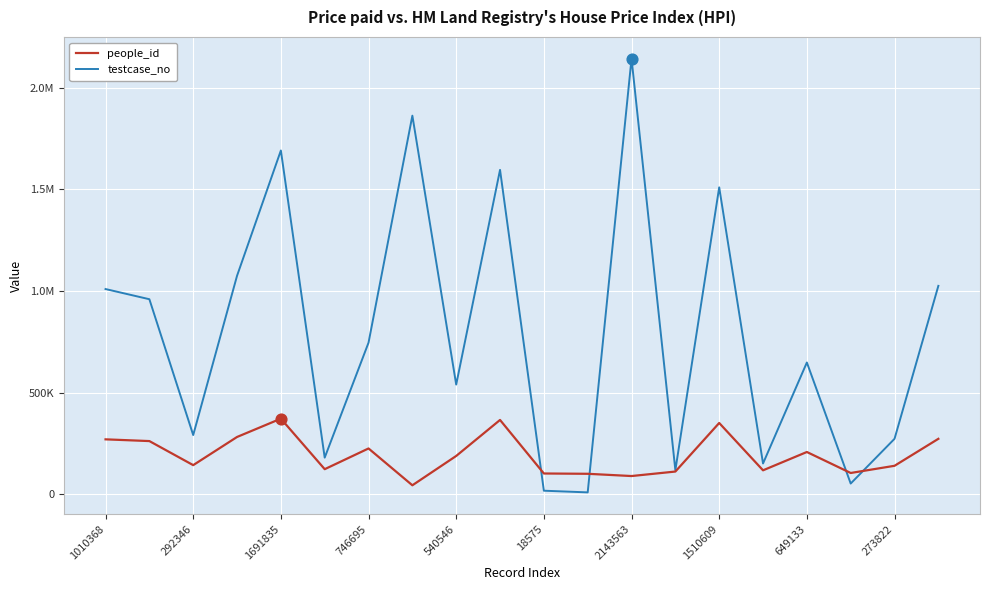

What are all the series names shown in the legend?

people_id, testcase_no